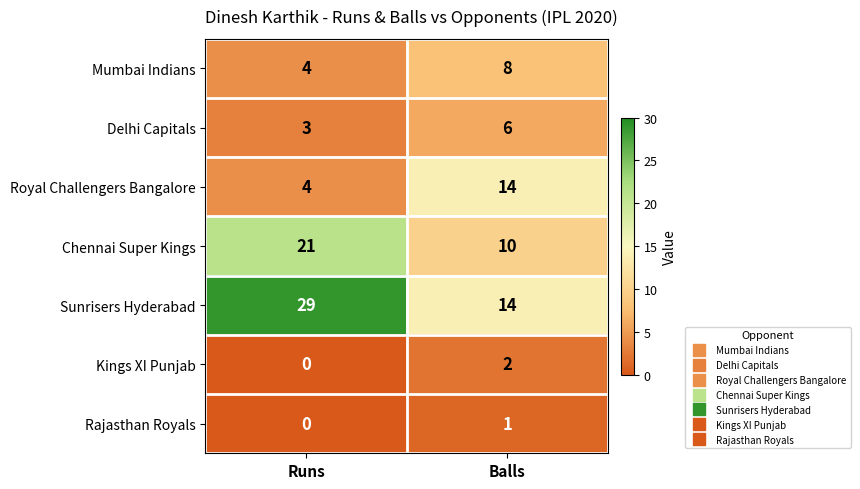

At how many categories does at least one series exceed 19?

1